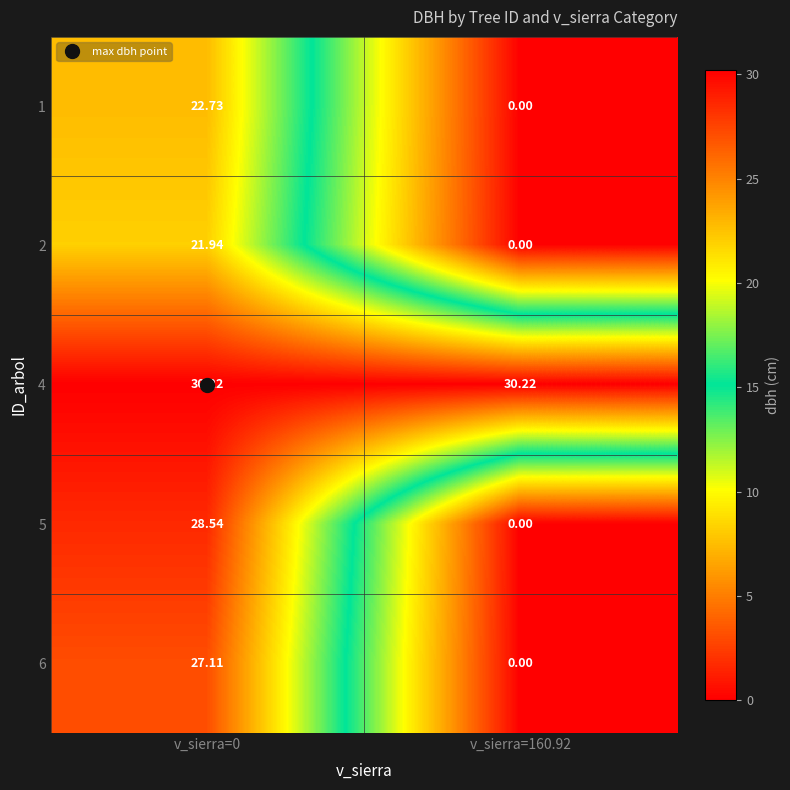

Is the value of 6 at v_sierra=160.92 greater than the value of 4 at v_sierra=160.92?

No